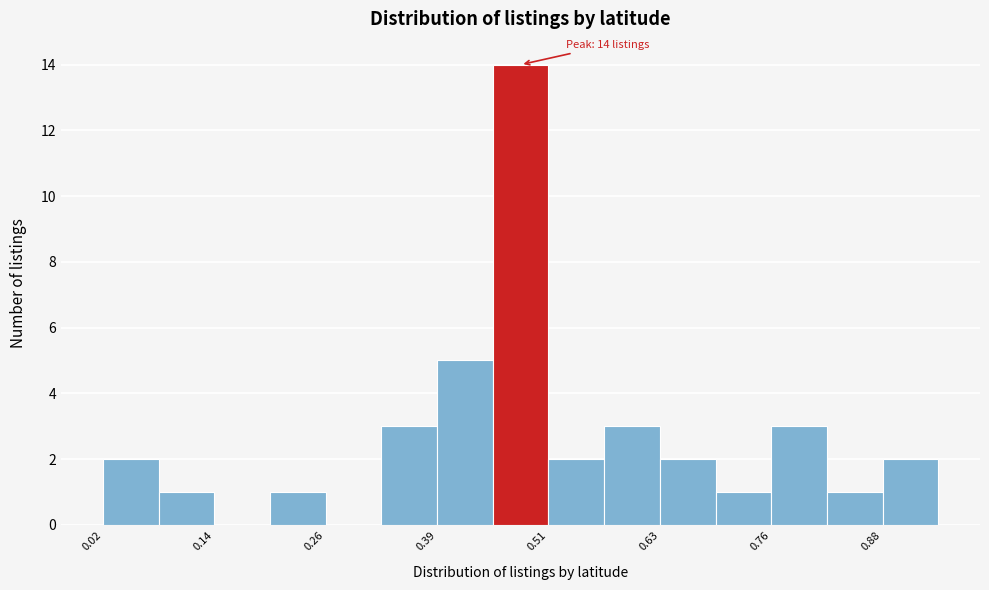

Around what value on the x-axis is the tallest bar? Give the approximate position of its centre, as read against the axis.

0.48